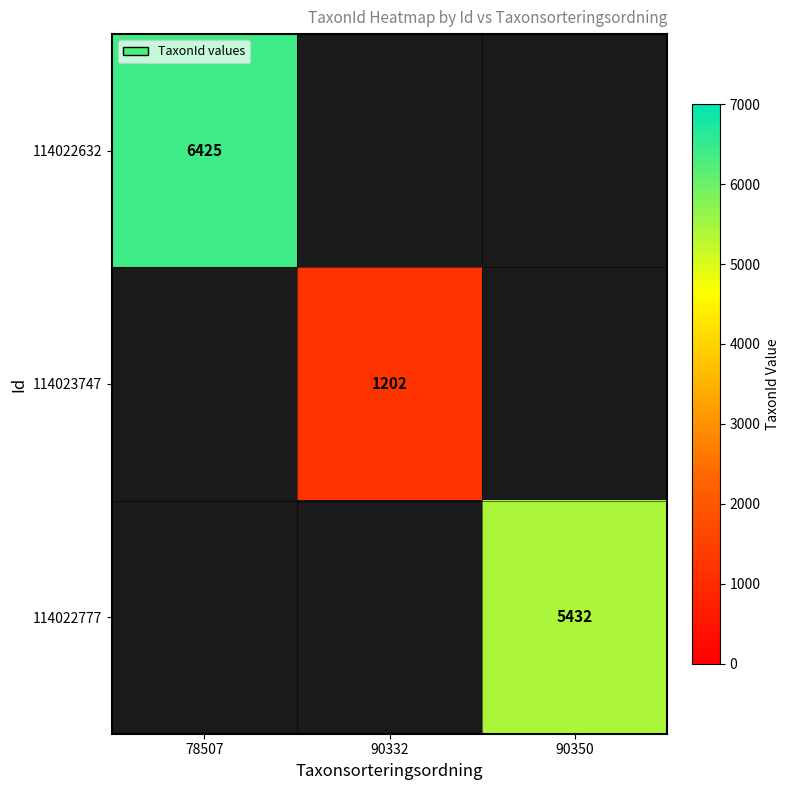

What is the greatest value displayed?

6425.0